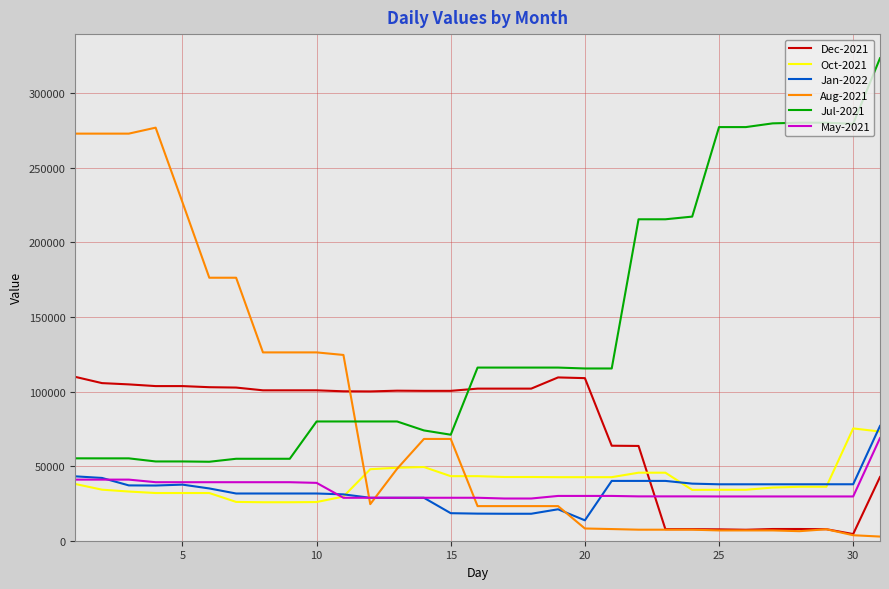

True or false: May-2021 and Aug-2021 intersect in this chart.

True